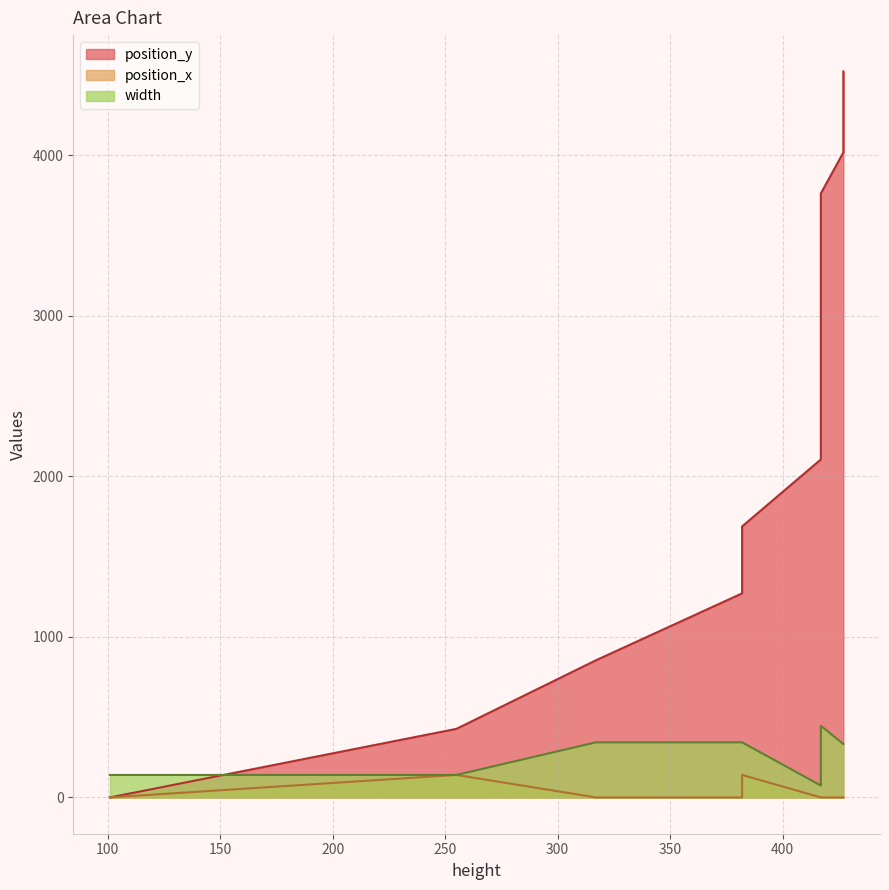

What are all the series names shown in the legend?

position_y, position_x, width